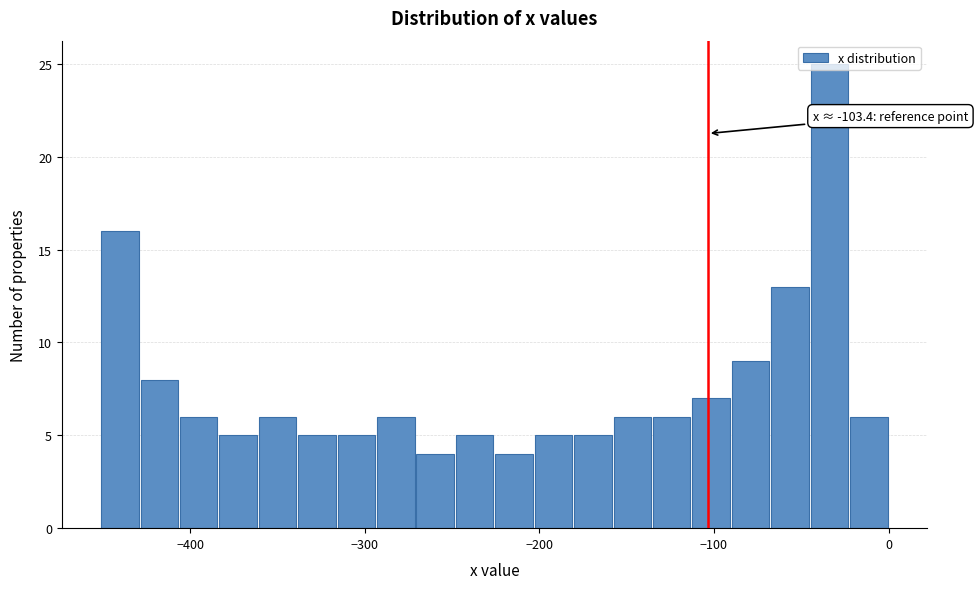

Read against the x-axis, roughly where is the centre of the tallest bar?

-30